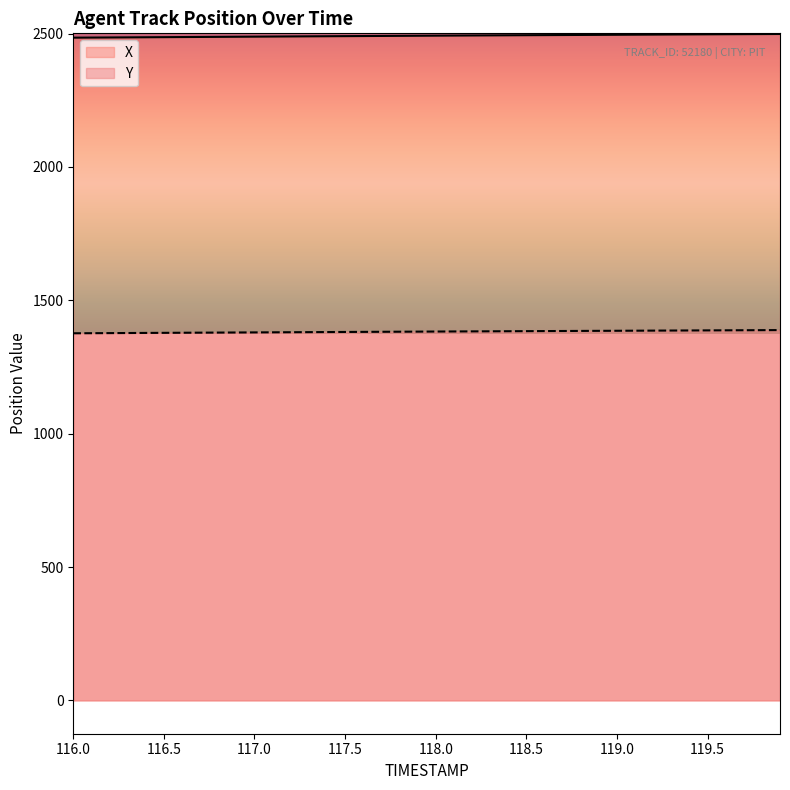

Rank the series by their average value, from highest to lowest.

X, Y